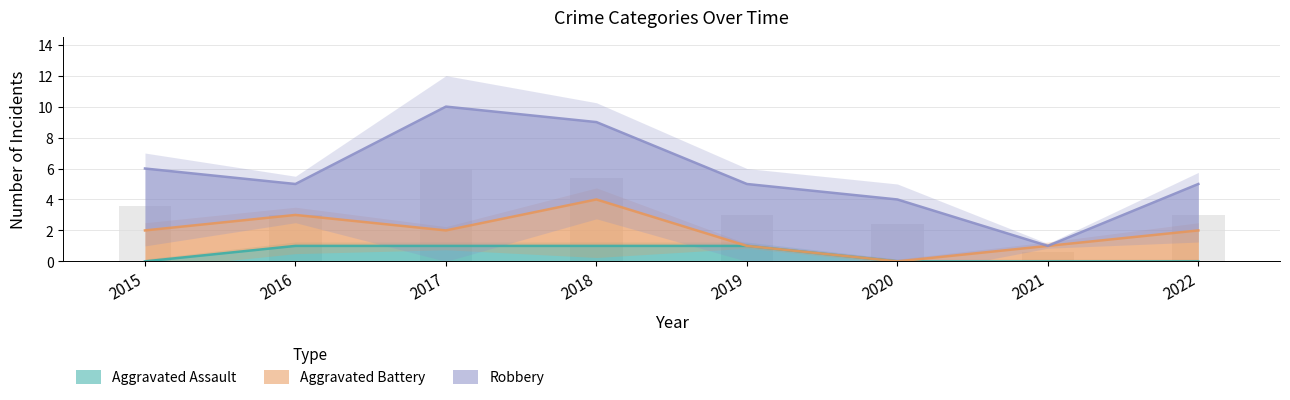

Are the bars horizontal?

No